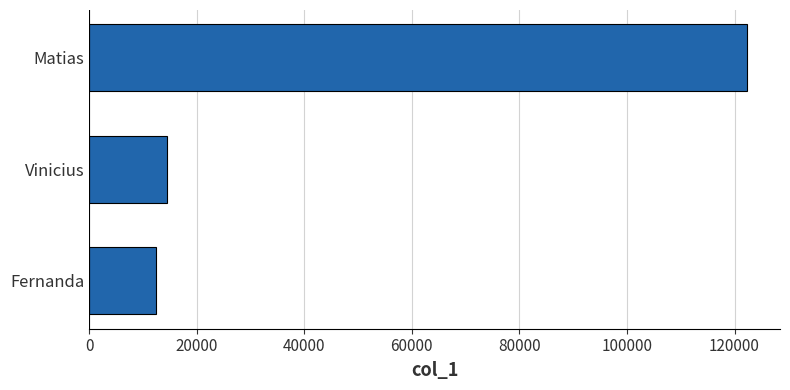

Reading bottom to top, transcribe all the data shown in this chart.

12345	14532	122342